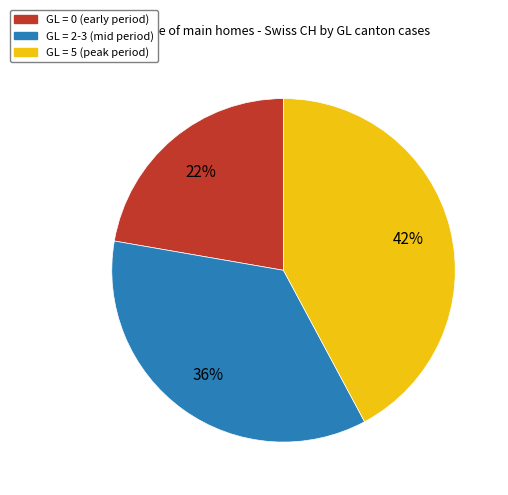

To the nearest percent, what is the average slice percentage?

33%